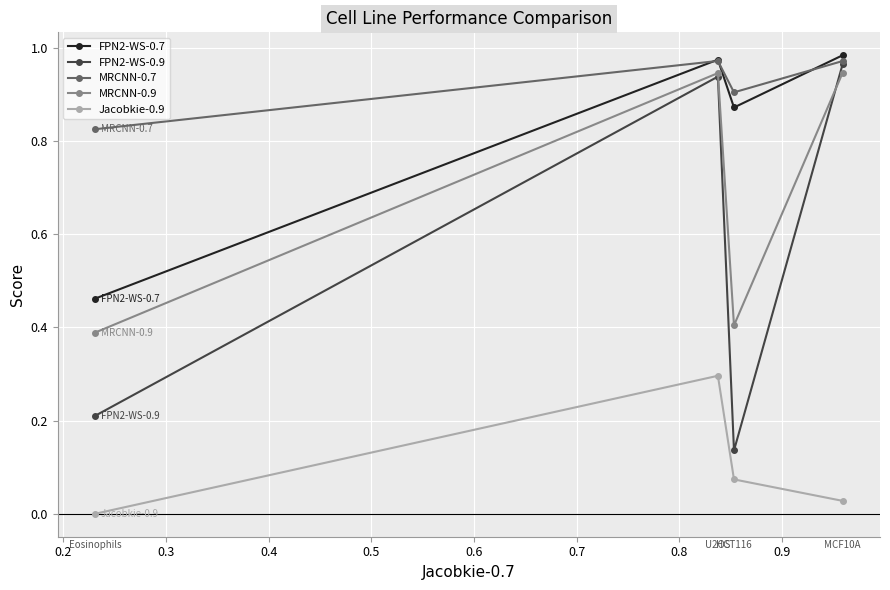

Which series has the largest total across all categories?

MRCNN-0.7